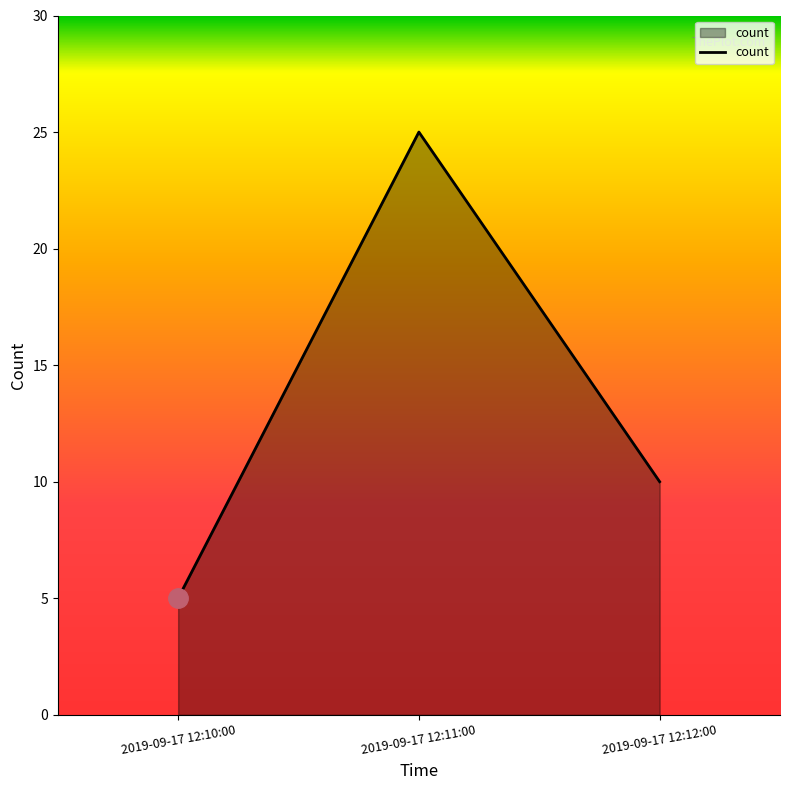

What is the change in value from 2019-09-17 12:10:00 to 2019-09-17 12:11:00?

+20